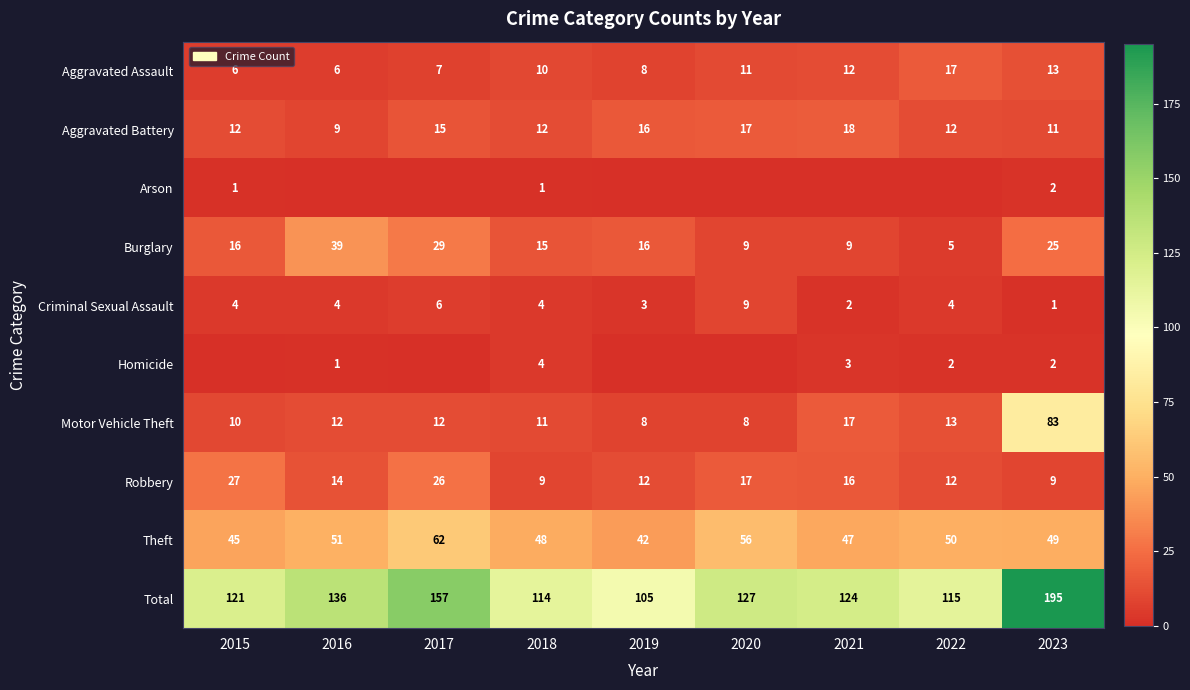

What is the highest value of the Motor Vehicle Theft series?

83